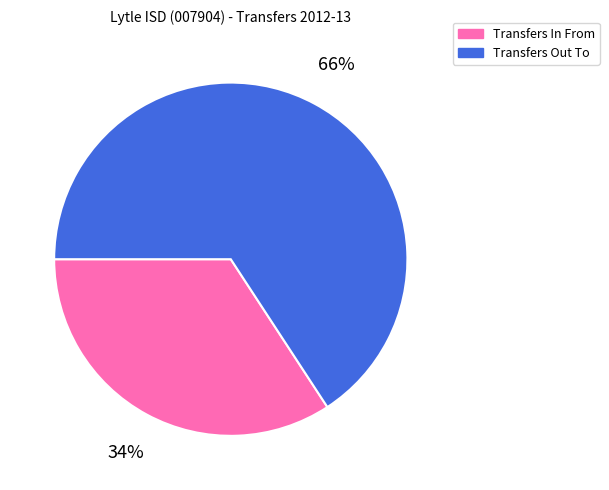

Do Transfers Out To and Transfers In From together represent more than half of the pie?

Yes